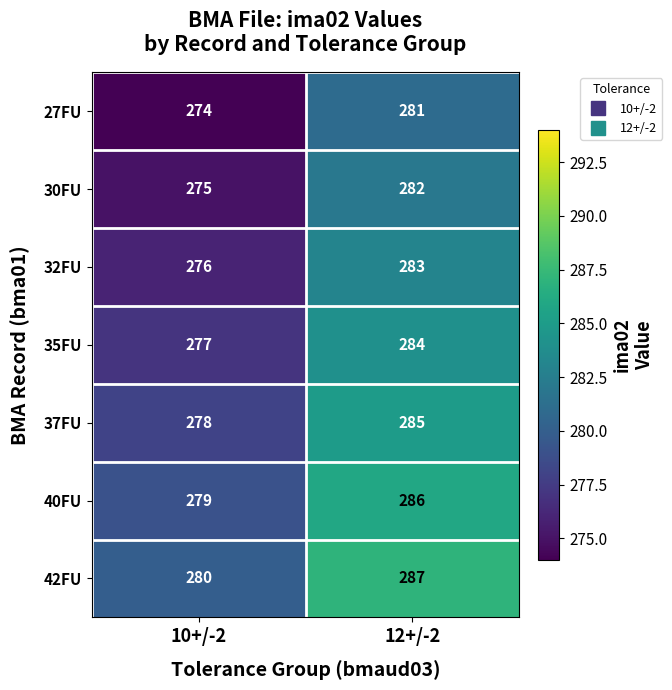

What is the total value across all series at 10+/-2?

1939